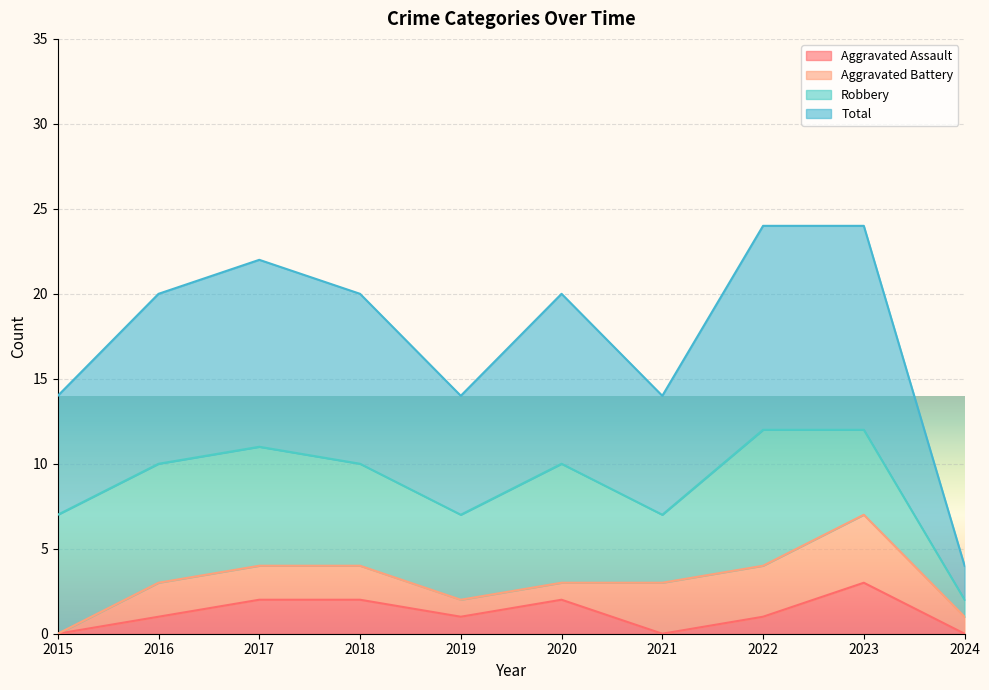

At which category is the sum across all series the highest?

2023